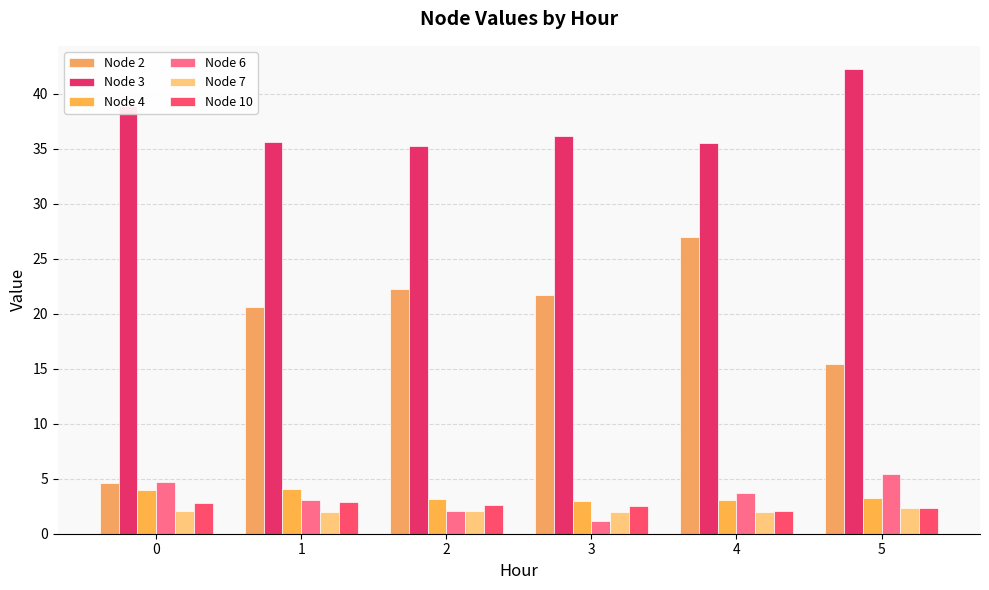

What are all the series names shown in the legend?

Node 2, Node 3, Node 4, Node 6, Node 7, Node 10